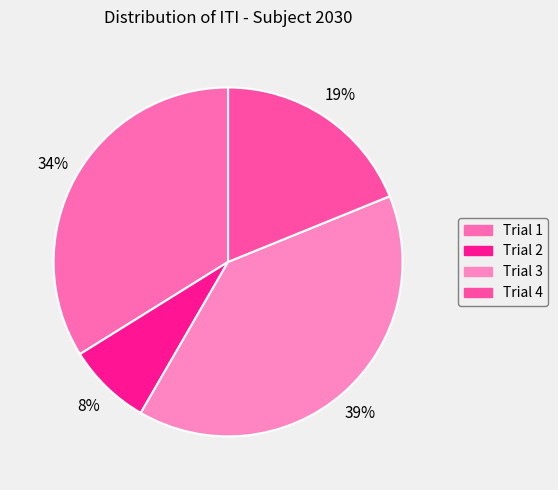

To the nearest percent, what is the difference between the Trial 4 and Trial 2 slice percentages?

11%